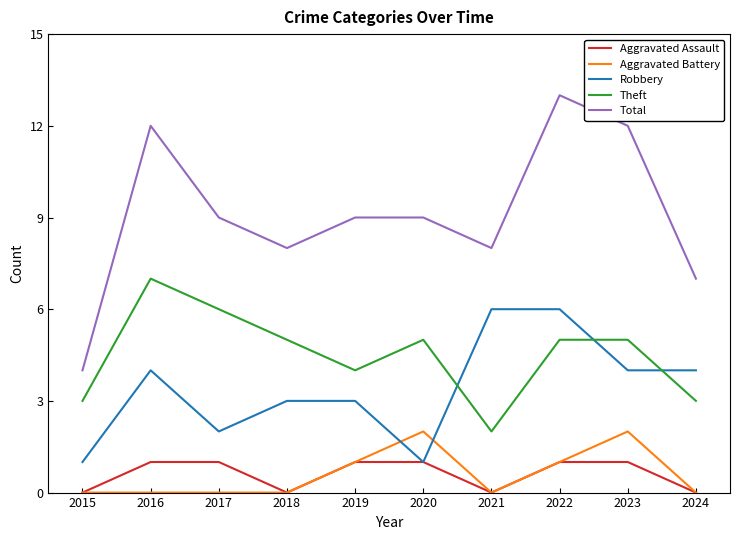

Reading right to left, extract all data points from this chart.

Aggravated Assault: 2024=0	2023=1	2022=1	2021=0	2020=1	2019=1	2018=0	2017=1	2016=1	2015=0
Aggravated Battery: 2024=0	2023=2	2022=1	2021=0	2020=2	2019=1	2018=0	2017=0	2016=0	2015=0
Robbery: 2024=4	2023=4	2022=6	2021=6	2020=1	2019=3	2018=3	2017=2	2016=4	2015=1
Theft: 2024=3	2023=5	2022=5	2021=2	2020=5	2019=4	2018=5	2017=6	2016=7	2015=3
Total: 2024=7	2023=12	2022=13	2021=8	2020=9	2019=9	2018=8	2017=9	2016=12	2015=4